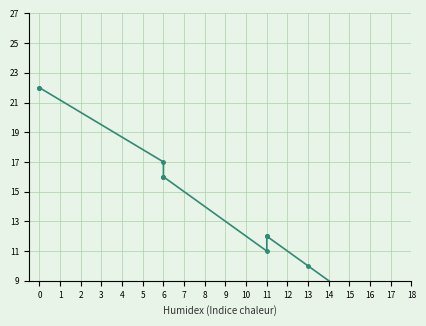

In Afternoon, how many points are lower than both neighbors (excluding endpoints)?

1